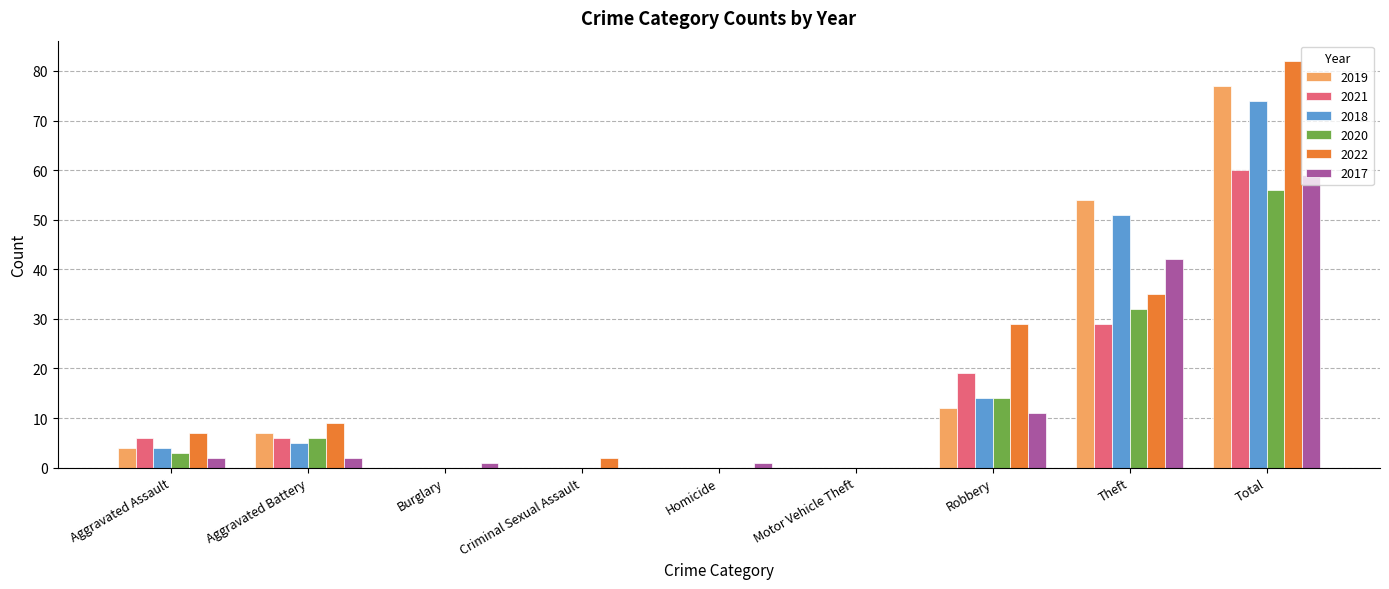

What is the spread (max minus min) of values at Theft?

25